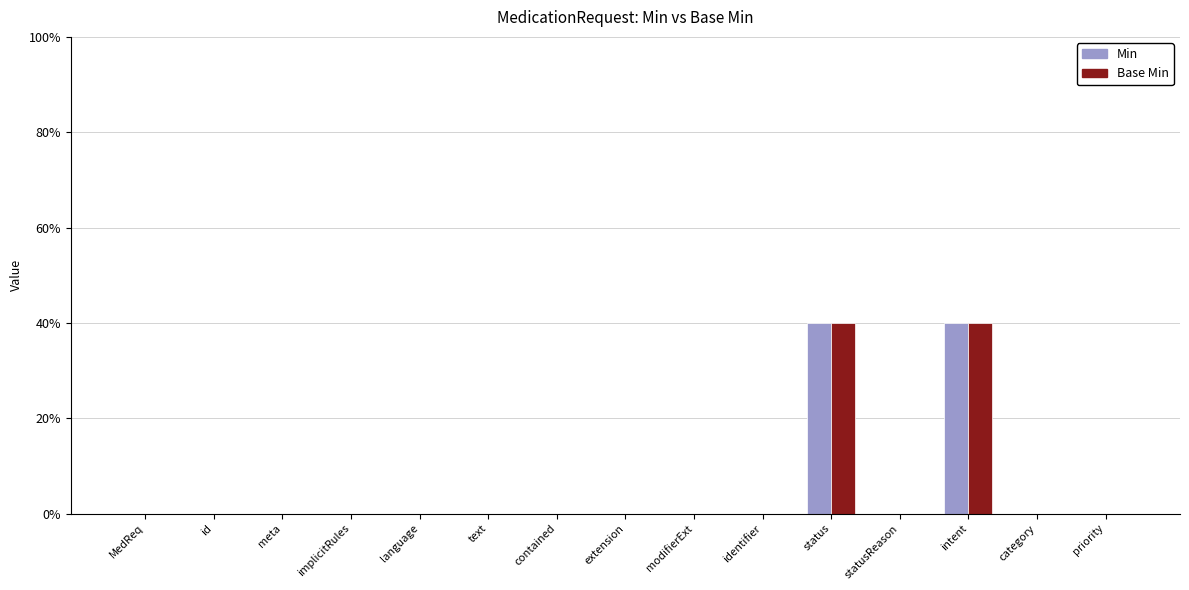

What are all the series names shown in the legend?

Min, Base Min